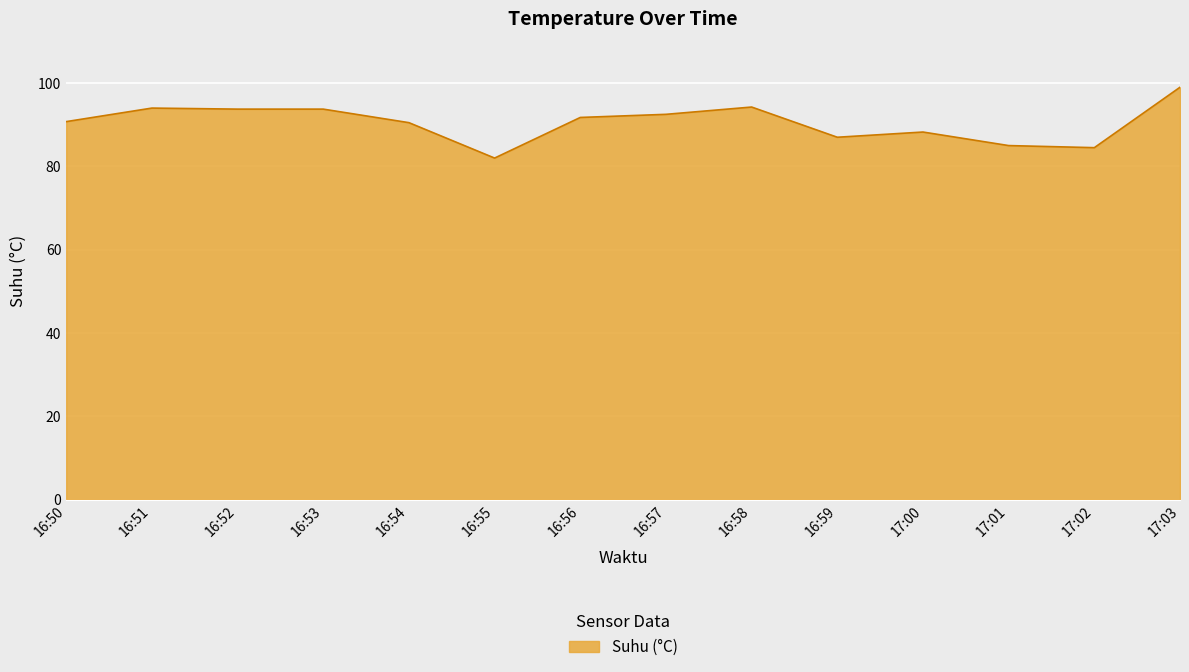

What is the approximate value at 16:56?

91.8